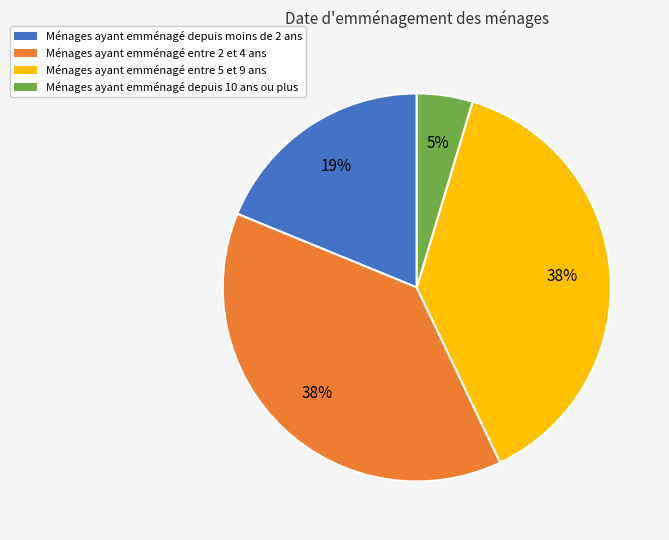

To the nearest percent, what is the average slice percentage?

25%